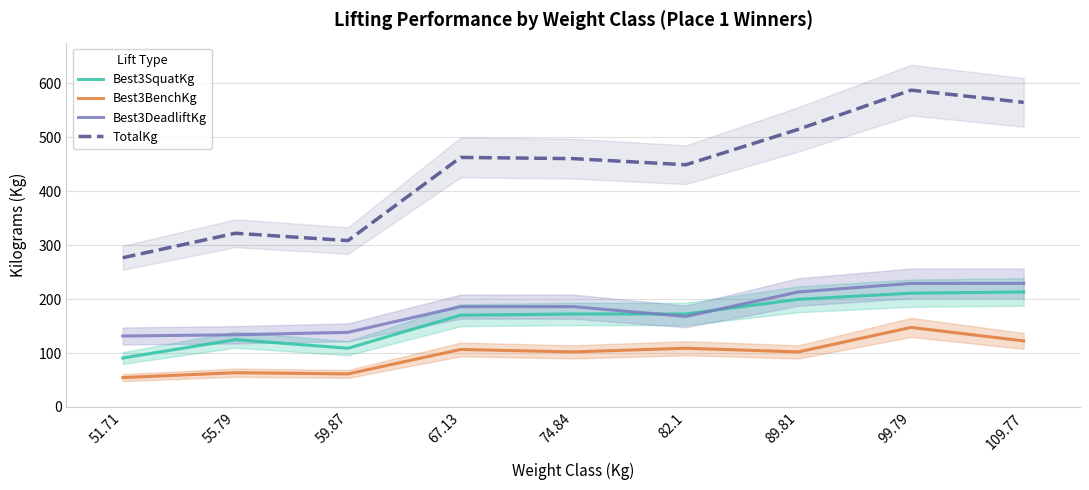

The value of Best3SquatKg at 51.71 is 120.6. True or false?

False